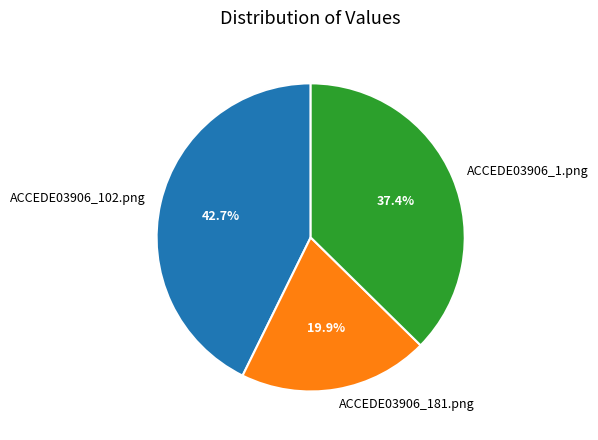

Count the number of slices in the pie.

3